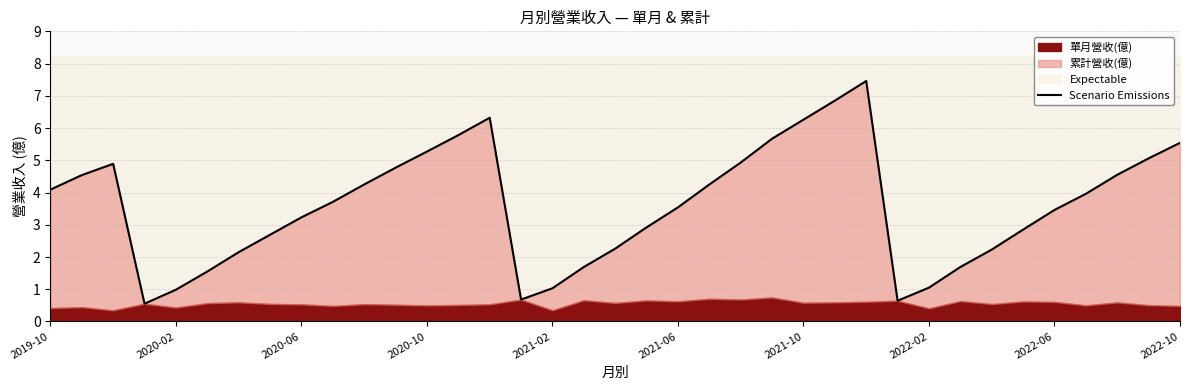

The value at 31 is 4.5. True or false?

False